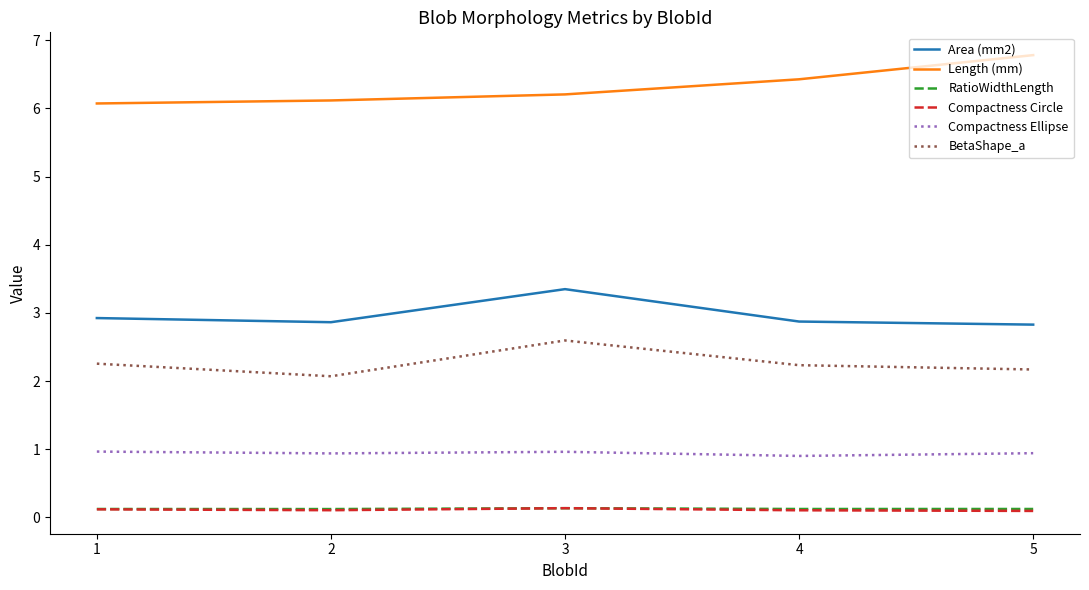

Which series has the largest total across all categories?

Length (mm)